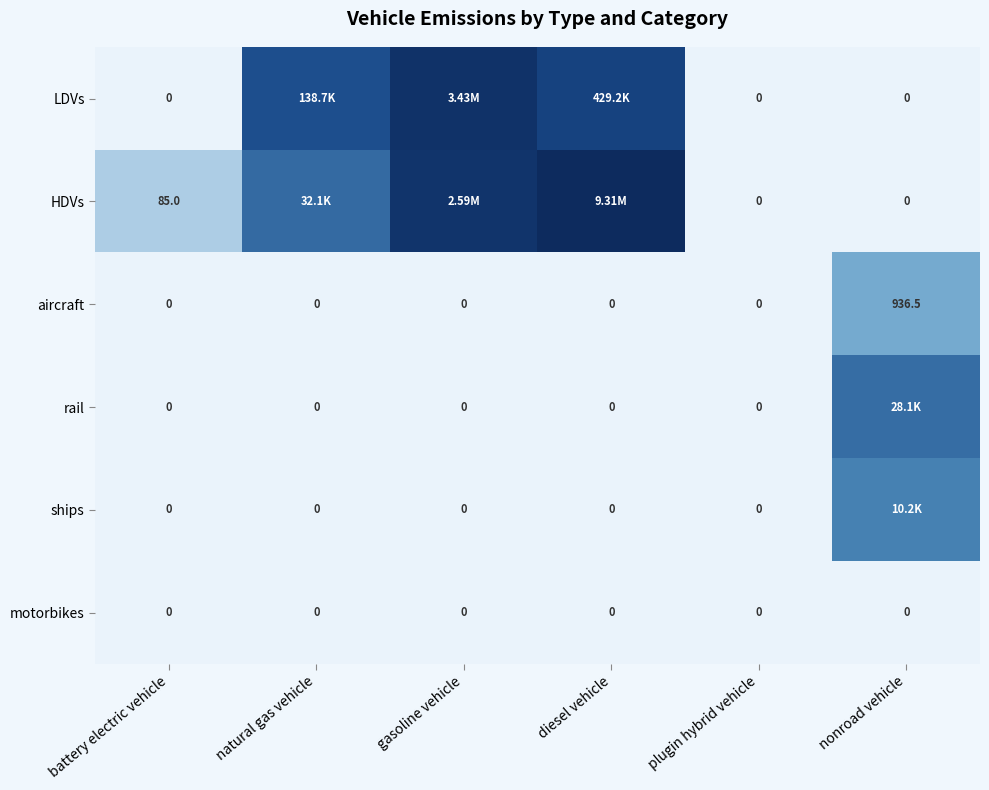

List the series in order of their peak value, lowest first.

motorbikes, aircraft, ships, rail, LDVs, HDVs